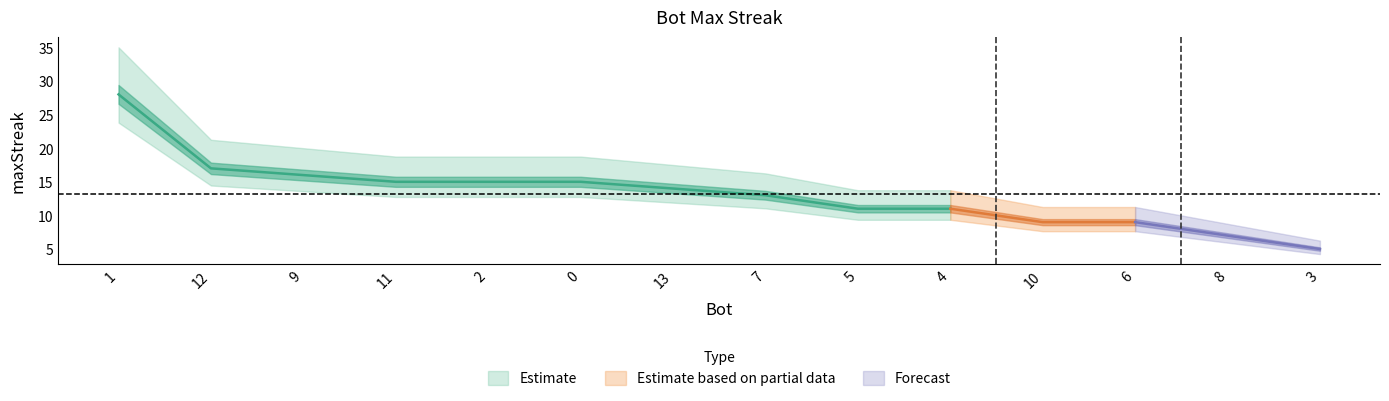

List the labels in order of value, largest first.

1, 12, 9, 11, 2, 0, 13, 7, 5, 4, 10, 6, 8, 3